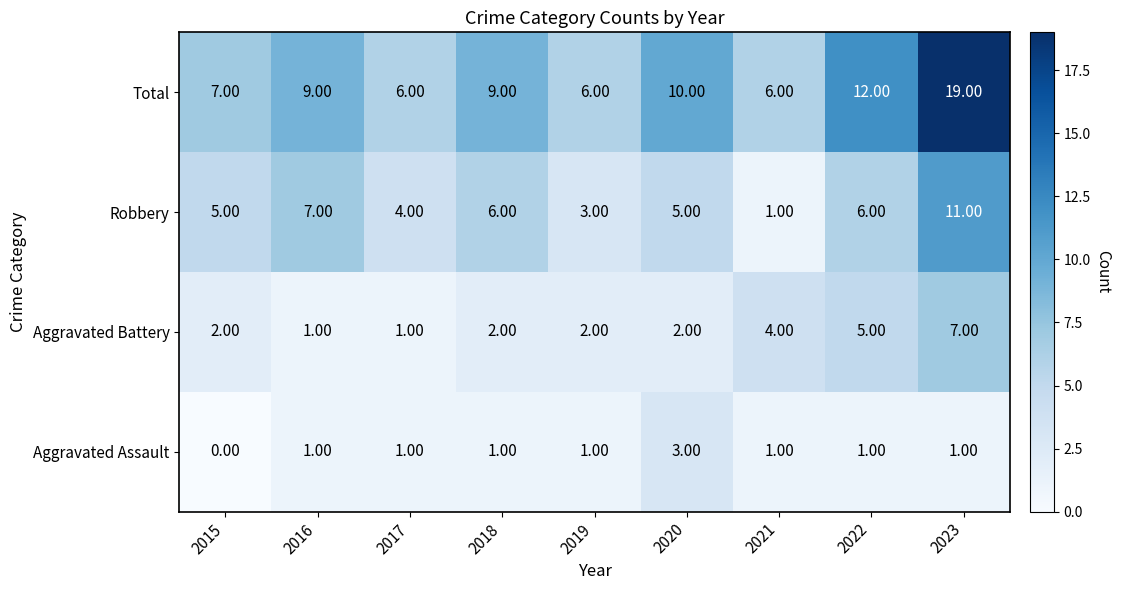

What is the maximum value shown in the chart?

19